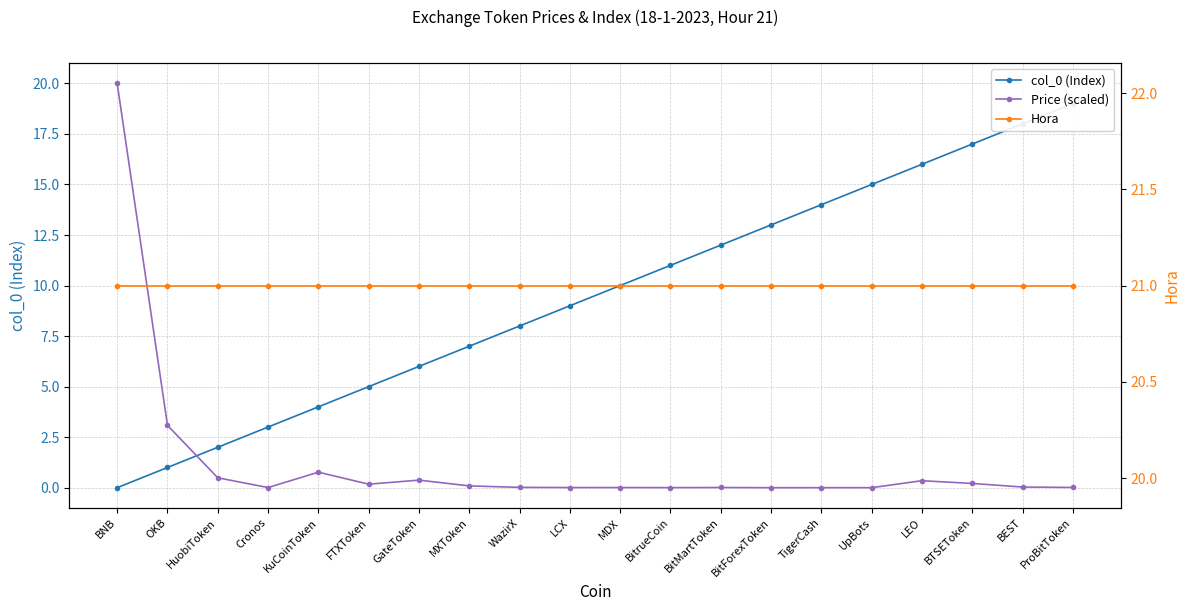

Reading right to left, transcribe all the data shown in this chart.

col_0 (Index): ProBitToken=19.0	BEST=18.0	BTSEToken=17.0	LEO=16.0	UpBots=15.0	TigerCash=14.0	BitForexToken=13.0	BitMartToken=12.0	BitrueCoin=11.0	MDX=10.0	LCX=9.0	WazirX=8.0	MXToken=7.0	GateToken=6.0	FTXToken=5.0	KuCoinToken=4.0	Cronos=3.0	HuobiToken=2.0	OKB=1.0	BNB=0.0
Price (scaled): ProBitToken=0.0	BEST=0.0	BTSEToken=0.2	LEO=0.3	UpBots=0.0	TigerCash=0.0	BitForexToken=0.0	BitMartToken=0.0	BitrueCoin=0.0	MDX=0.0	LCX=0.0	WazirX=0.0	MXToken=0.1	GateToken=0.4	FTXToken=0.2	KuCoinToken=0.8	Cronos=0.0	HuobiToken=0.5	OKB=3.1	BNB=20.0
Hora: ProBitToken=21.0	BEST=21.0	BTSEToken=21.0	LEO=21.0	UpBots=21.0	TigerCash=21.0	BitForexToken=21.0	BitMartToken=21.0	BitrueCoin=21.0	MDX=21.0	LCX=21.0	WazirX=21.0	MXToken=21.0	GateToken=21.0	FTXToken=21.0	KuCoinToken=21.0	Cronos=21.0	HuobiToken=21.0	OKB=21.0	BNB=21.0